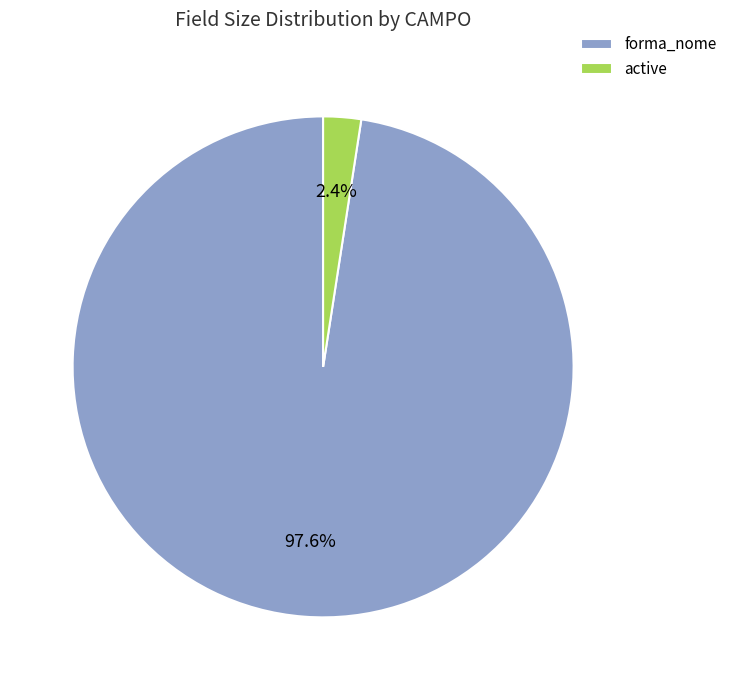

To the nearest percent, what is the difference between the largest and smallest slice percentages?

95%